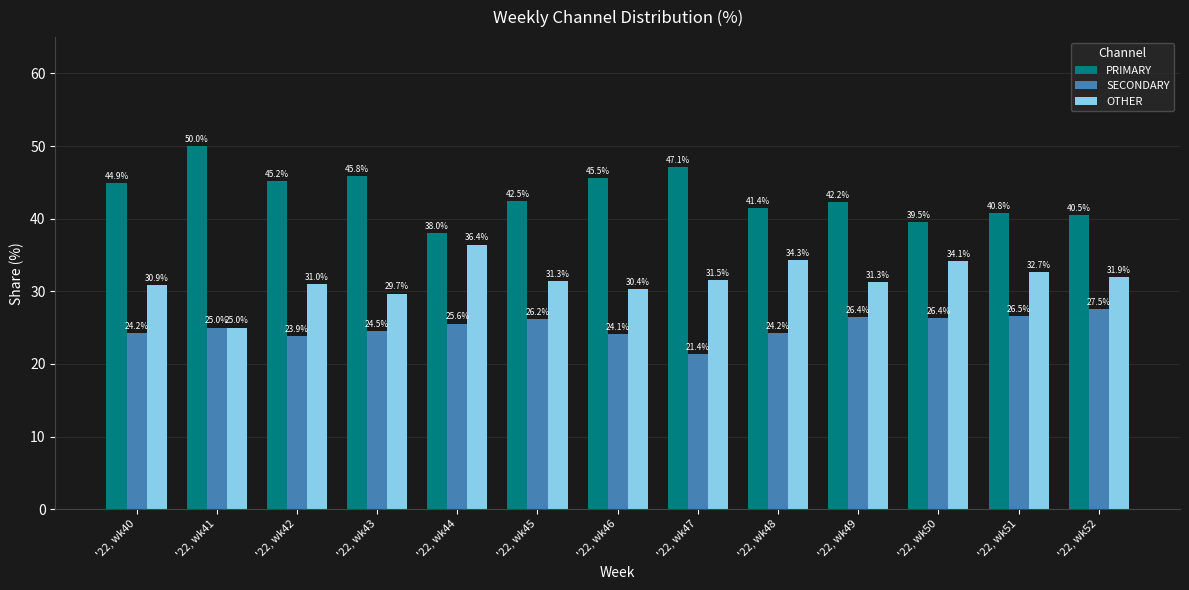

Is it true that SECONDARY equals 8.2 at '22, wk48?

False